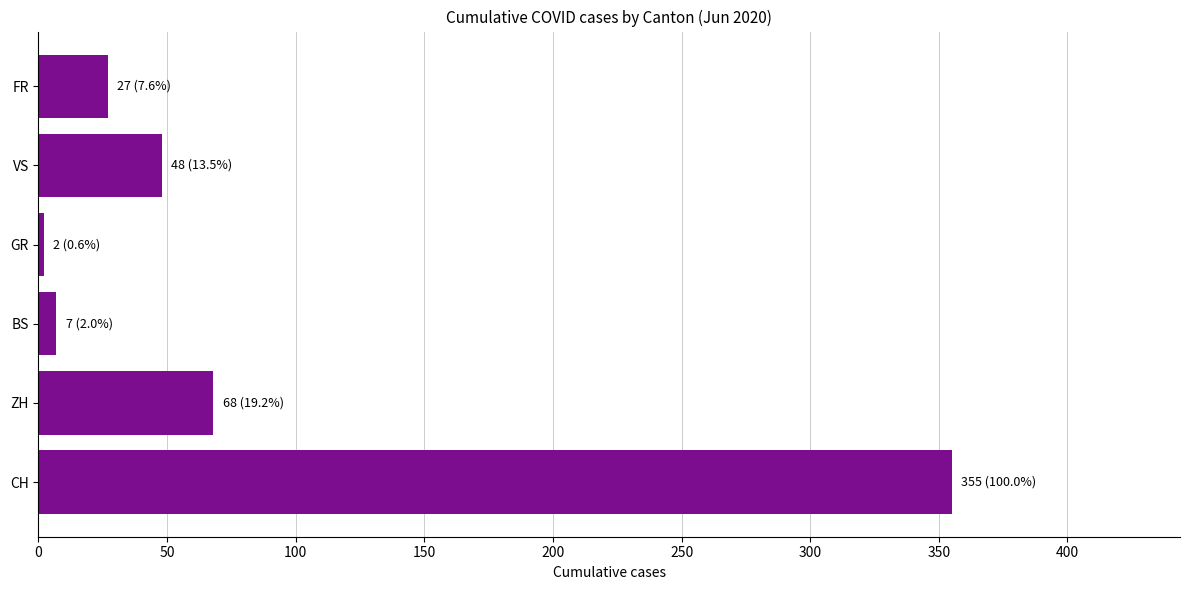

How many bars are there in each group?

6